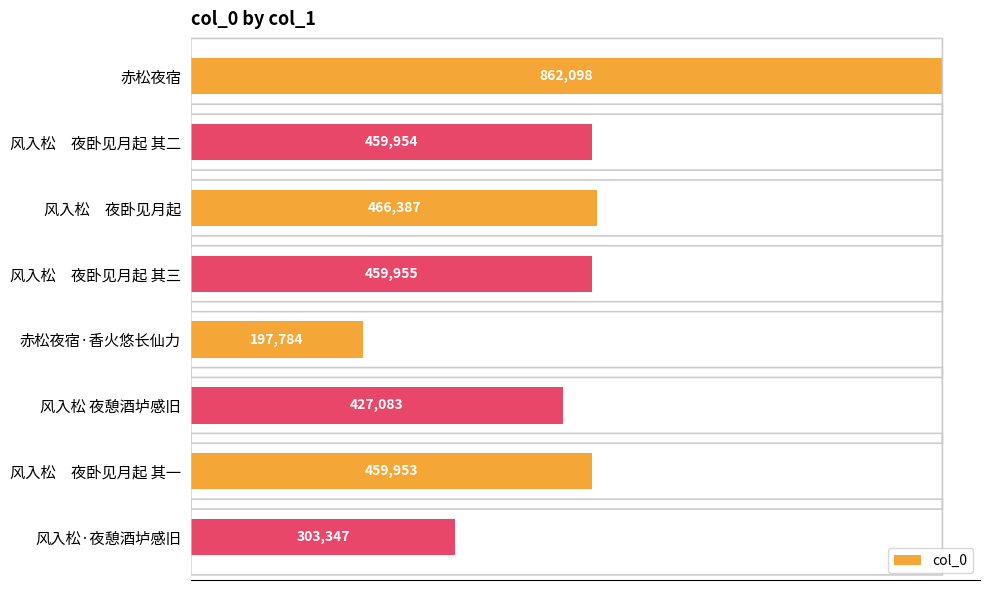

What is the label of the 8th bar from the top?

风入松·夜憩酒垆感旧